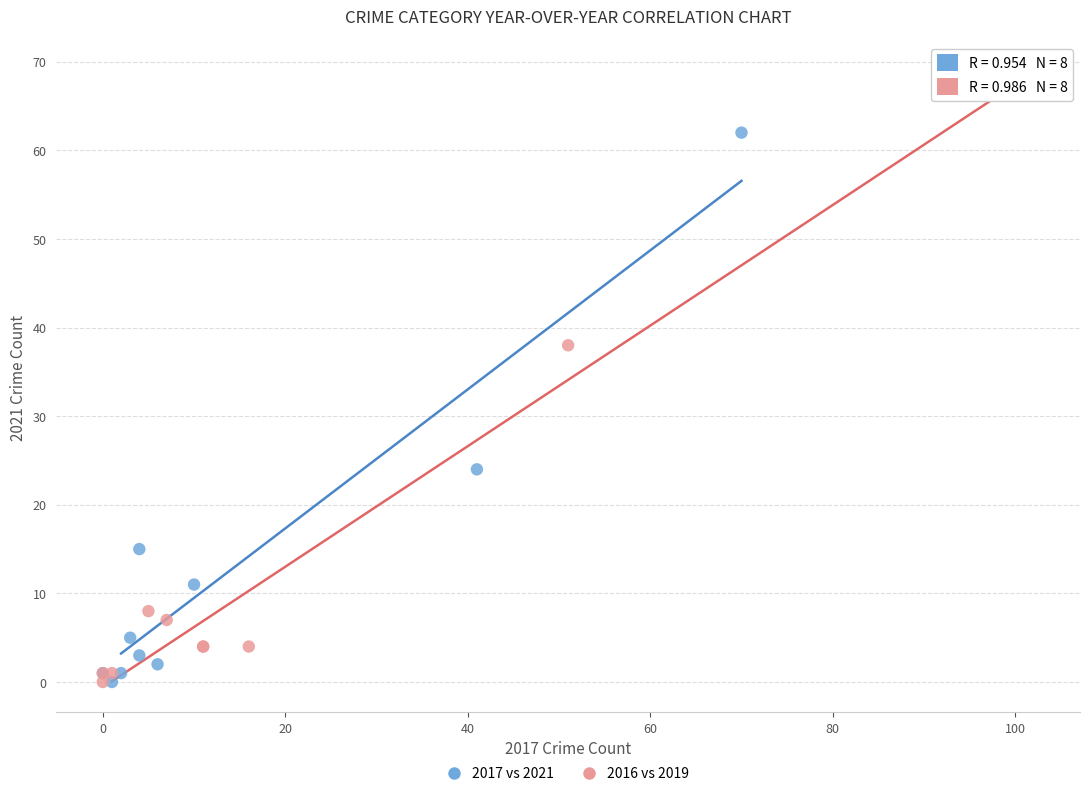

Which series reaches the maximum Y coordinate?

2016 vs 2019